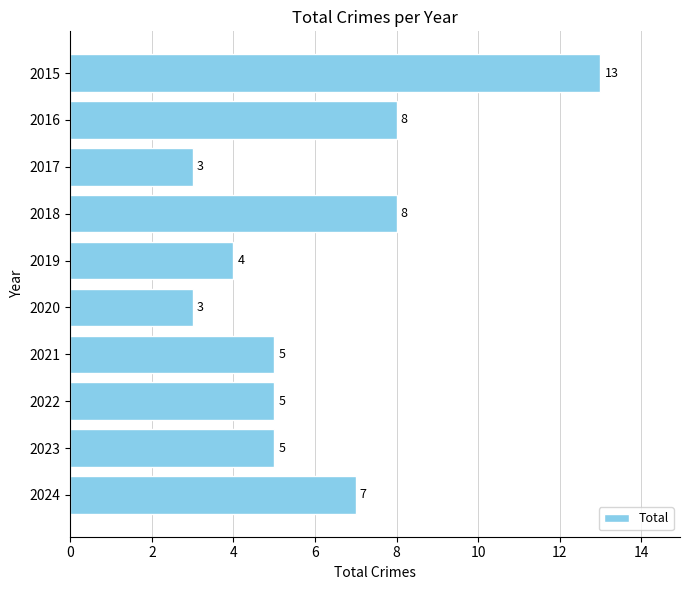

Count the values in the range 4 to 8.

7